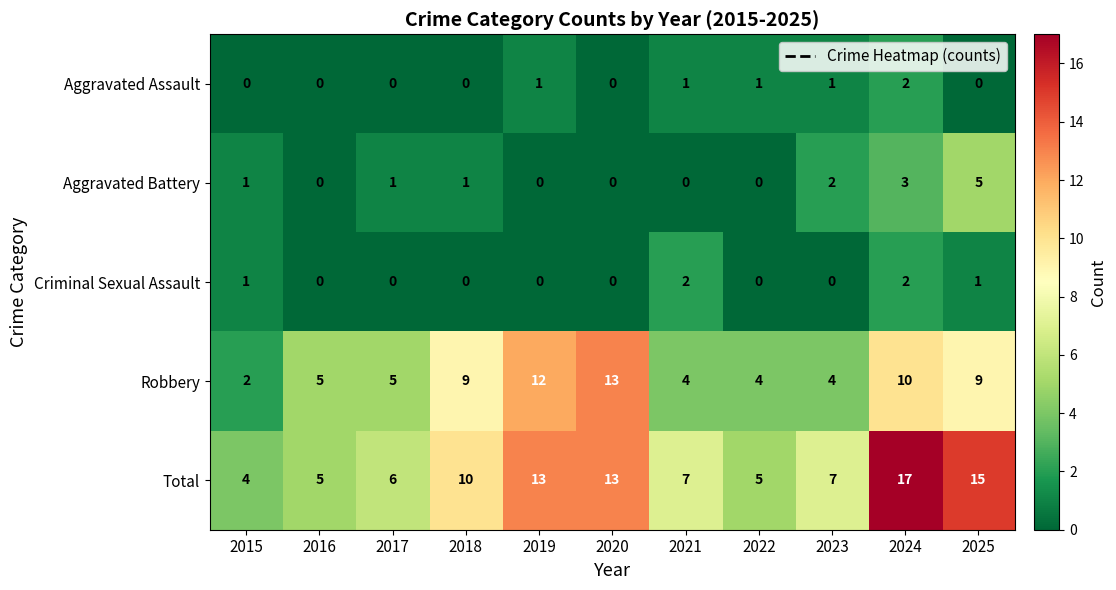

How many data points does each series have?

11